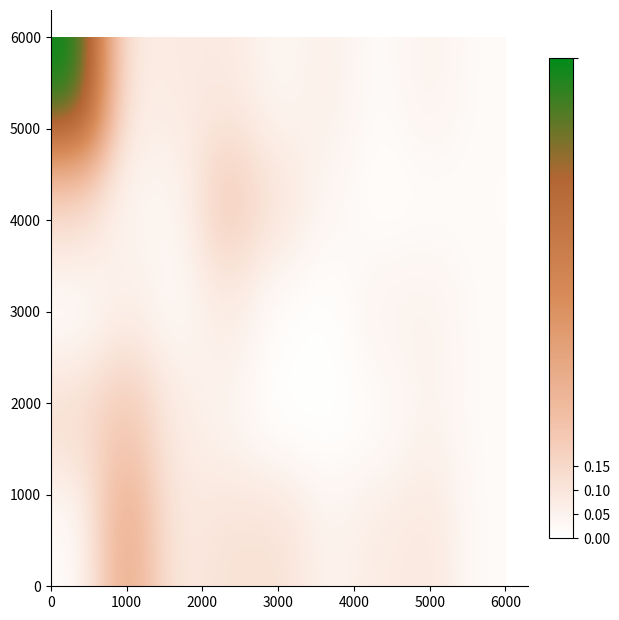

At how many categories does at least one series exceed 0?

9